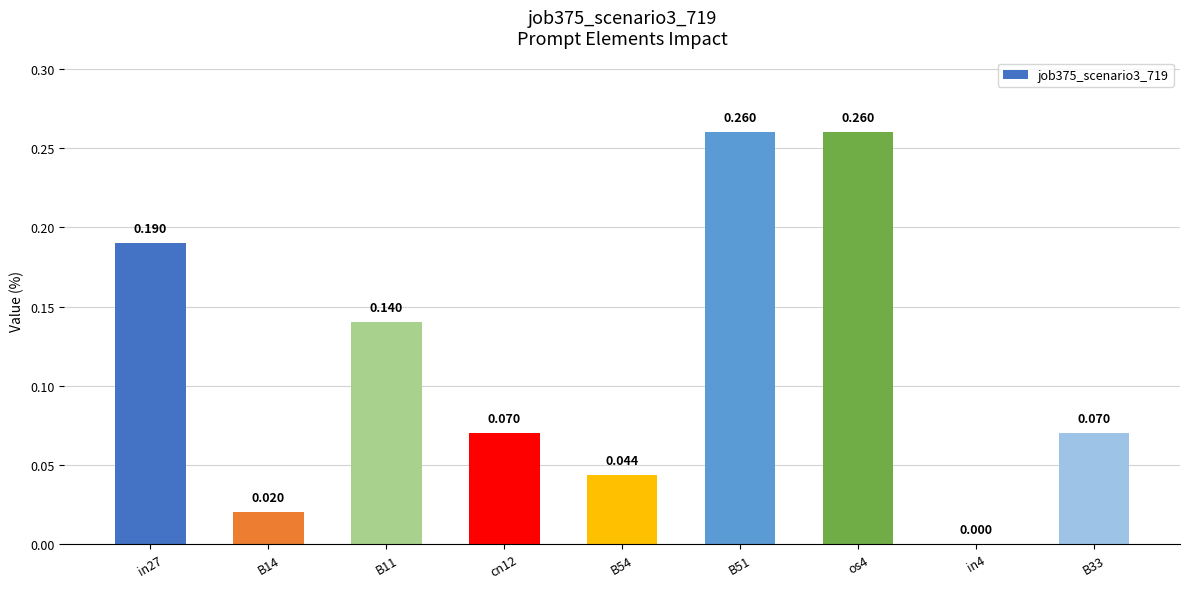

Are the bars horizontal?

No